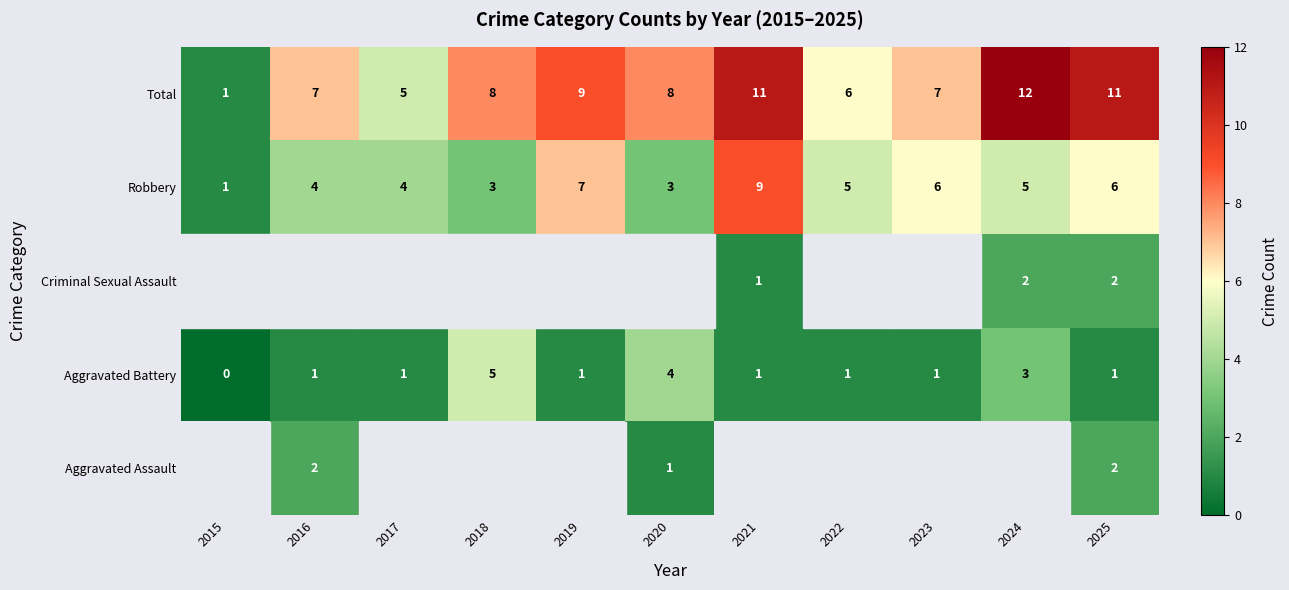

At which label does Robbery reach its peak?

2021